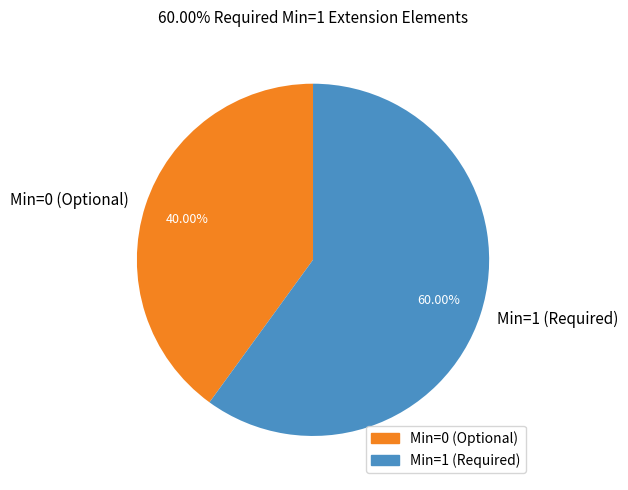

Is there a majority slice in this chart?

Yes